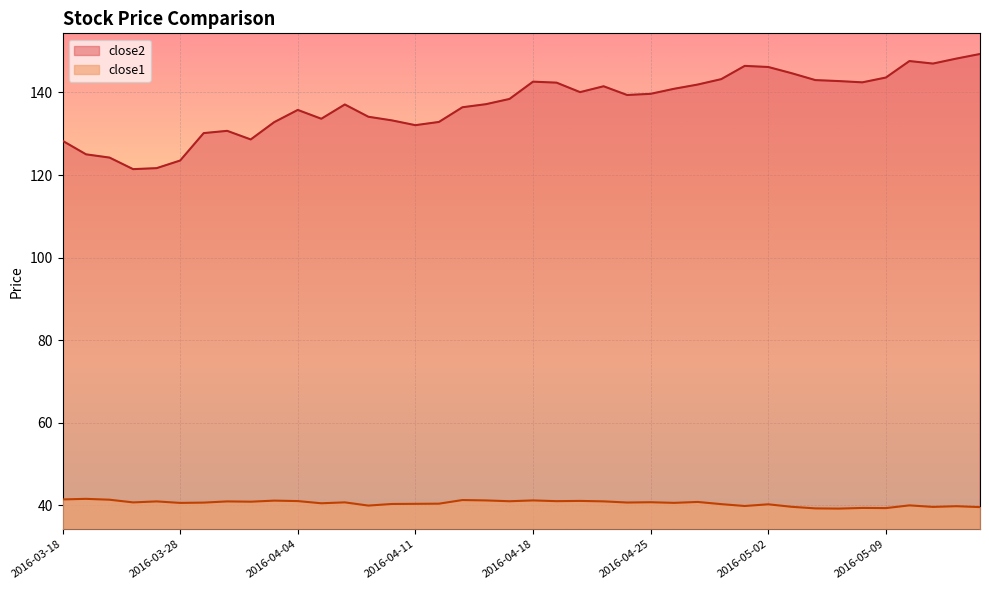

What is the total value across all series at 2016-04-05?

174.2